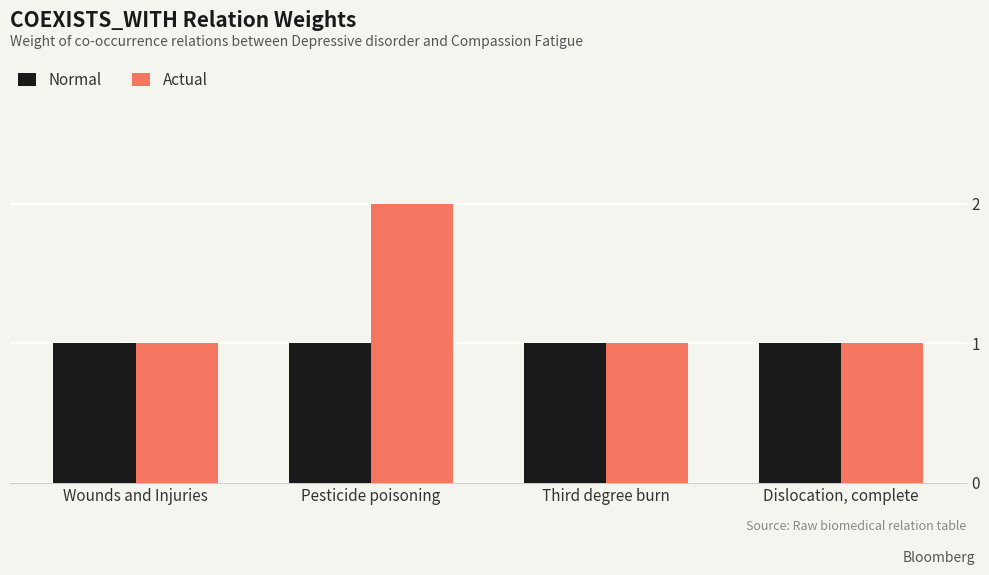

What is the smallest value displayed?

1